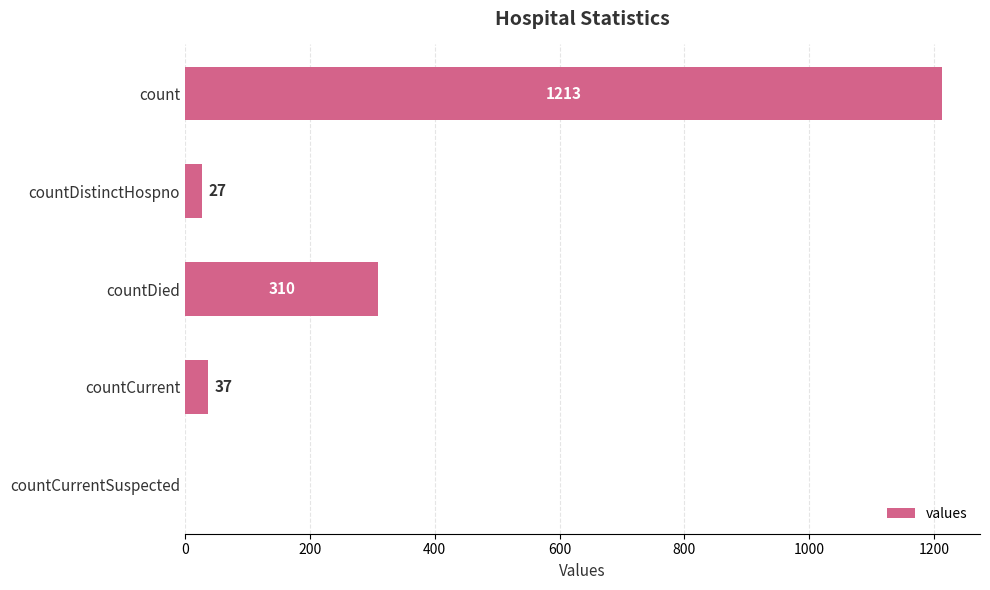

How many distinct data groups are displayed?

1